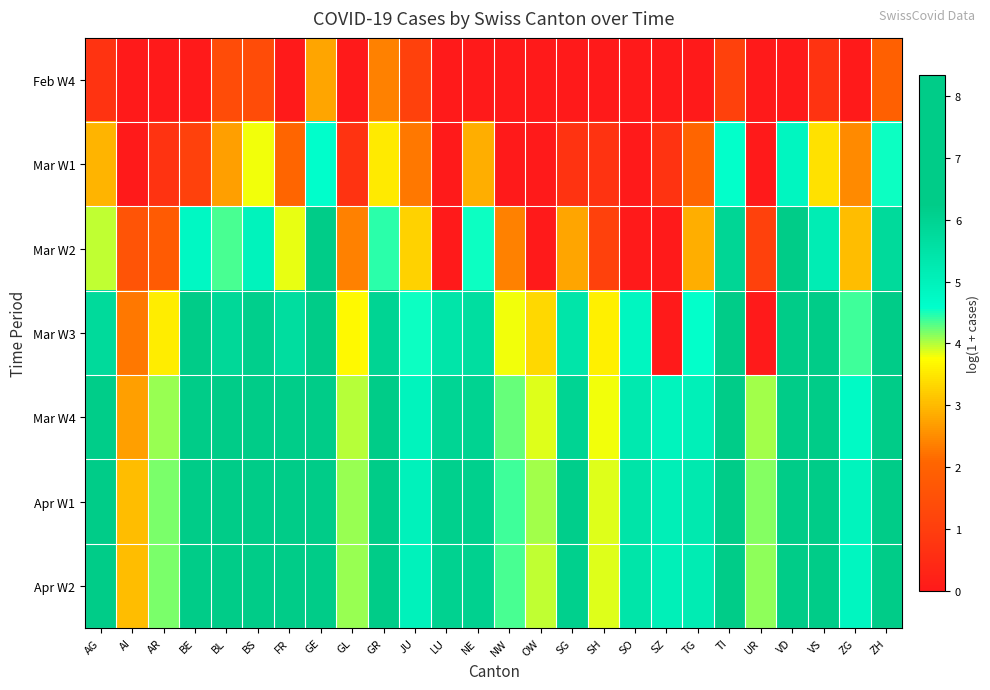

Reading left to right, extract all data points from this chart.

Feb W4: AG=0.7	AI=0.0	AR=0.0	BE=0.0	BL=1.4	BS=1.4	FR=0.0	GE=2.8	GL=0.0	GR=2.4	JU=1.1	LU=0.0	NE=0.0	NW=0.0	OW=0.0	SG=0.0	SH=0.0	SO=0.0	SZ=0.0	TG=0.0	TI=1.1	UR=0.0	VD=0.0	VS=0.7	ZG=0.0	ZH=1.9
Mar W1: AG=2.9	AI=0.0	AR=0.7	BE=1.1	BL=2.7	BS=3.8	FR=2.1	GE=4.6	GL=0.7	GR=3.5	JU=2.3	LU=0.0	NE=2.9	NW=0.0	OW=0.0	SG=0.7	SH=0.7	SO=0.0	SZ=0.7	TG=2.1	TI=4.6	UR=0.0	VD=4.9	VS=3.4	ZG=2.5	ZH=4.5
Mar W2: AG=4.0	AI=1.6	AR=1.8	BE=4.8	BL=4.3	BS=5.0	FR=3.8	GE=6.3	GL=2.4	GR=4.4	JU=3.3	LU=0.0	NE=4.5	NW=2.4	OW=0.0	SG=2.8	SH=1.1	SO=0.0	SZ=0.0	TG=2.9	TI=5.9	UR=1.1	VD=6.7	VS=5.2	ZG=3.0	ZH=5.8
Mar W3: AG=5.8	AI=2.3	AR=3.6	BE=6.4	BL=5.8	BS=6.1	FR=5.7	GE=7.5	GL=3.7	GR=6.0	JU=4.5	LU=5.4	NE=5.6	NW=3.8	OW=3.3	SG=5.4	SH=3.6	SO=4.9	SZ=0.0	TG=4.6	TI=7.2	UR=0.0	VD=7.9	VS=6.7	ZG=4.4	ZH=7.2
Mar W4: AG=6.2	AI=2.7	AR=4.1	BE=6.8	BL=6.3	BS=6.5	FR=6.2	GE=8.0	GL=4.0	GR=6.3	JU=4.9	LU=5.9	NE=6.0	NW=4.3	OW=3.9	SG=6.0	SH=3.8	SO=5.3	SZ=4.9	TG=5.0	TI=7.6	UR=4.1	VD=8.2	VS=7.1	ZG=4.7	ZH=7.6
Apr W1: AG=6.4	AI=3.0	AR=4.2	BE=7.0	BL=6.4	BS=6.6	FR=6.4	GE=8.2	GL=4.1	GR=6.5	JU=5.0	LU=6.1	NE=6.1	NW=4.4	OW=4.0	SG=6.2	SH=3.9	SO=5.5	SZ=5.1	TG=5.3	TI=7.8	UR=4.1	VD=8.3	VS=7.2	ZG=4.9	ZH=7.8
Apr W2: AG=6.4	AI=3.0	AR=4.2	BE=6.9	BL=6.4	BS=6.6	FR=6.3	GE=8.2	GL=4.1	GR=6.4	JU=5.0	LU=6.0	NE=6.1	NW=4.3	OW=4.0	SG=6.1	SH=3.9	SO=5.4	SZ=5.0	TG=5.2	TI=7.7	UR=4.1	VD=8.3	VS=7.2	ZG=4.9	ZH=7.7